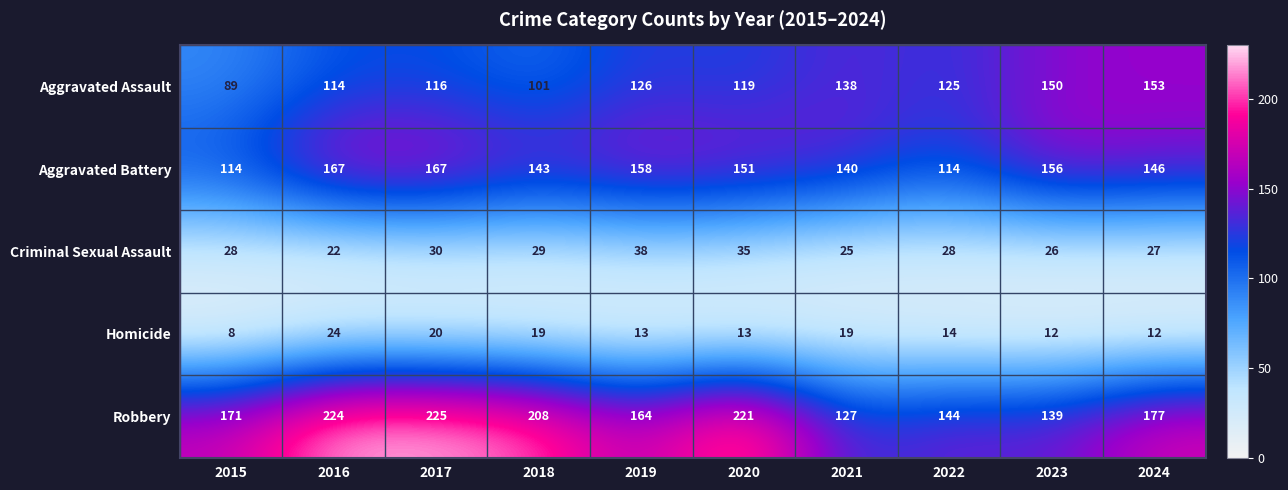

Which category has the lowest value across all series?

2015